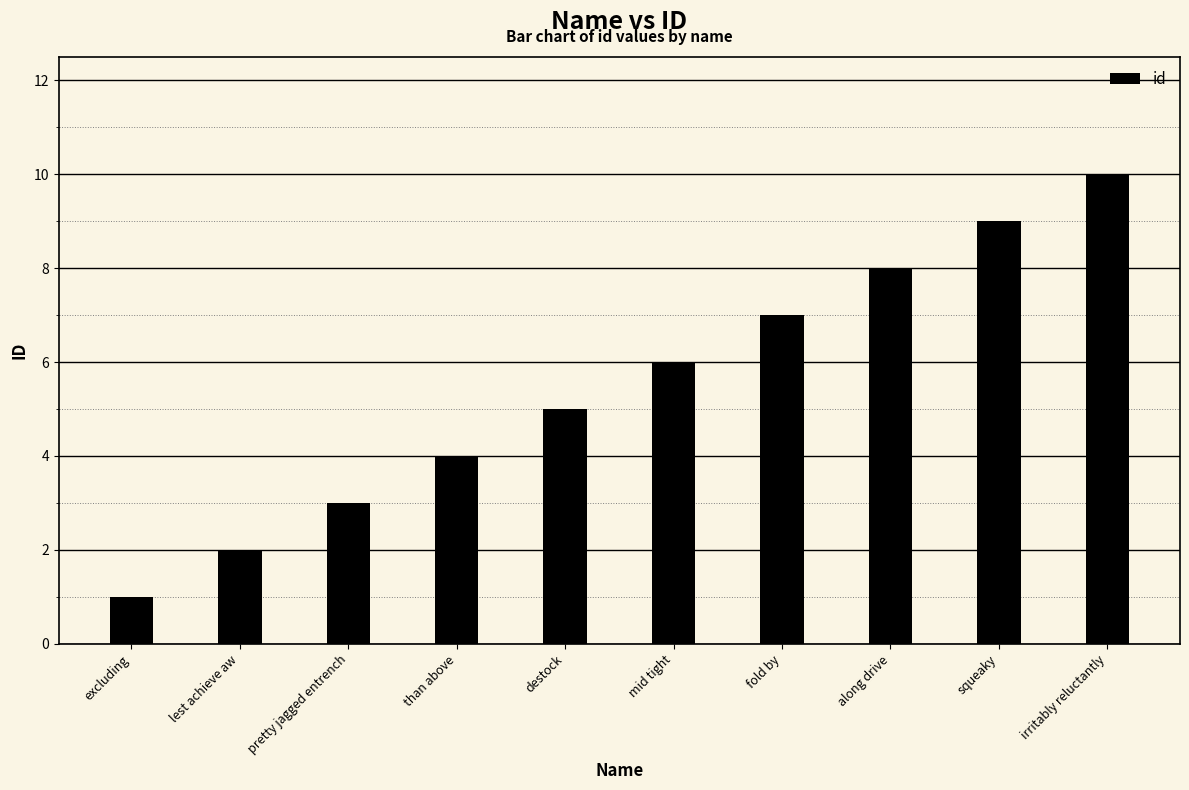

The value at than above is 3. True or false?

False